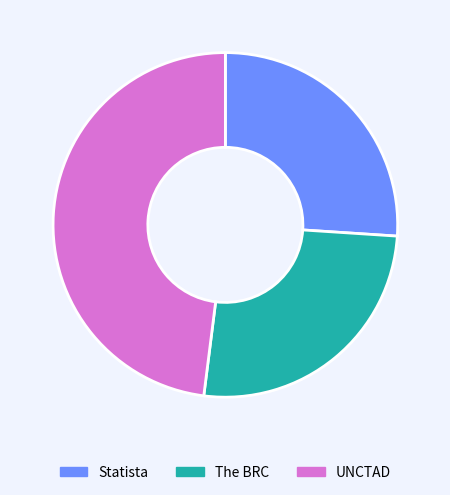

Count the number of slices in the pie.

3